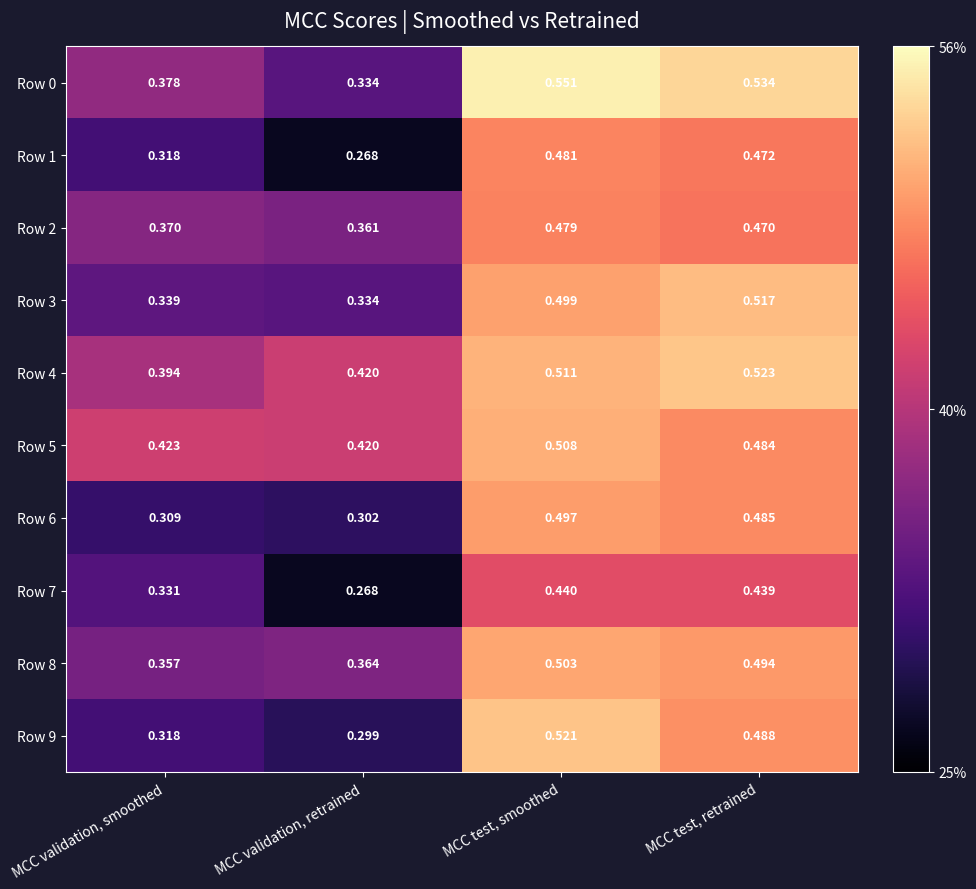

Rank the series by their maximum value, from highest to lowest.

Row 0, Row 4, Row 9, Row 3, Row 5, Row 8, Row 6, Row 1, Row 2, Row 7